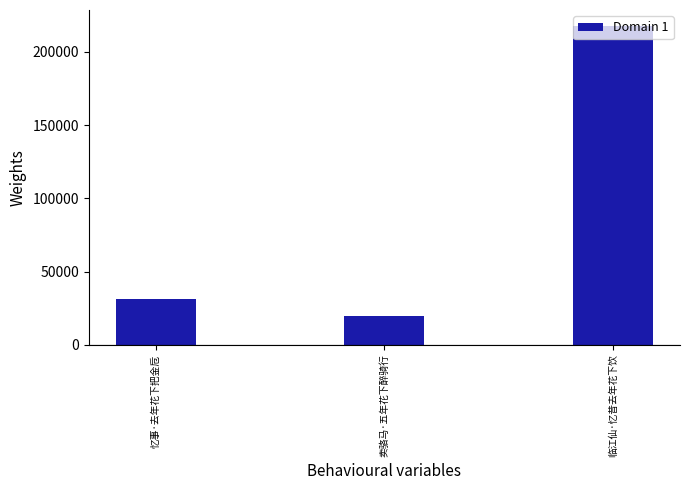

Reading left to right, transcribe all the data shown in this chart.

忆事·去年花下把金卮=31581	卖骆马·五年花下醉骑行=19505	临江仙·忆昔去年花下饮=217643